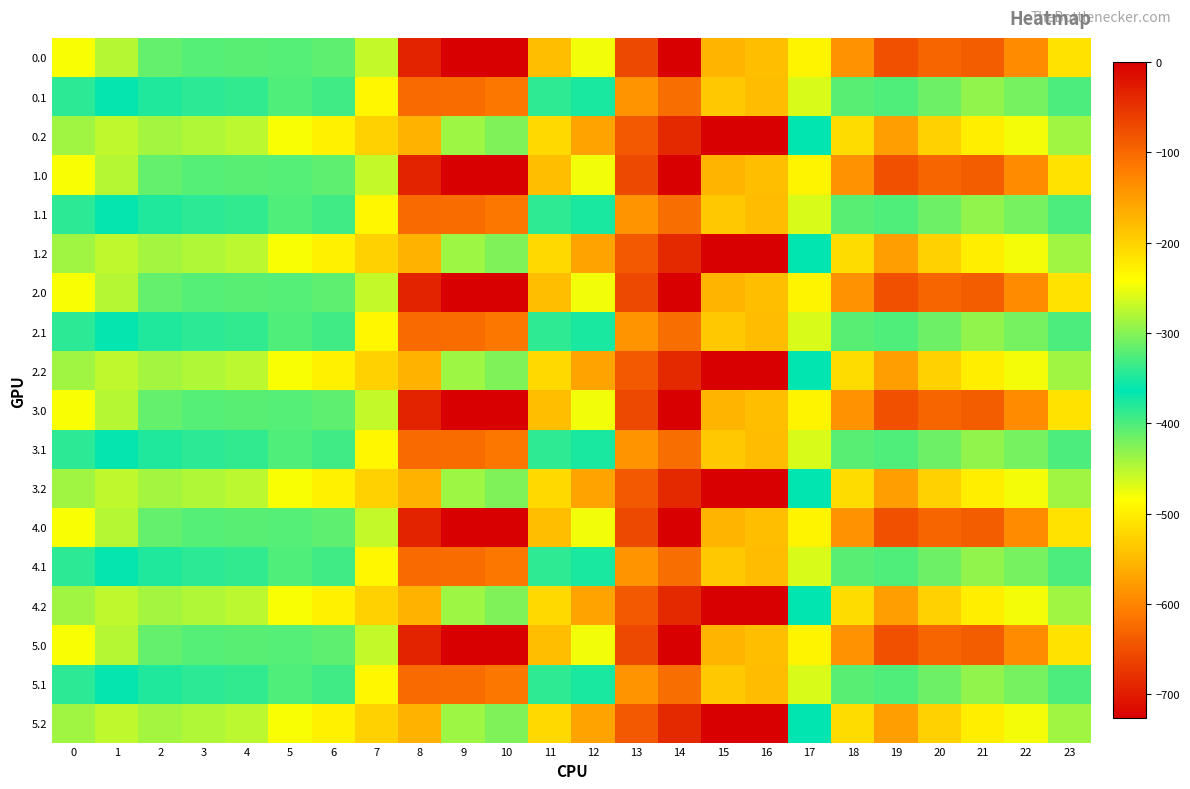

What is the total value across all series at 19?

-7202.3